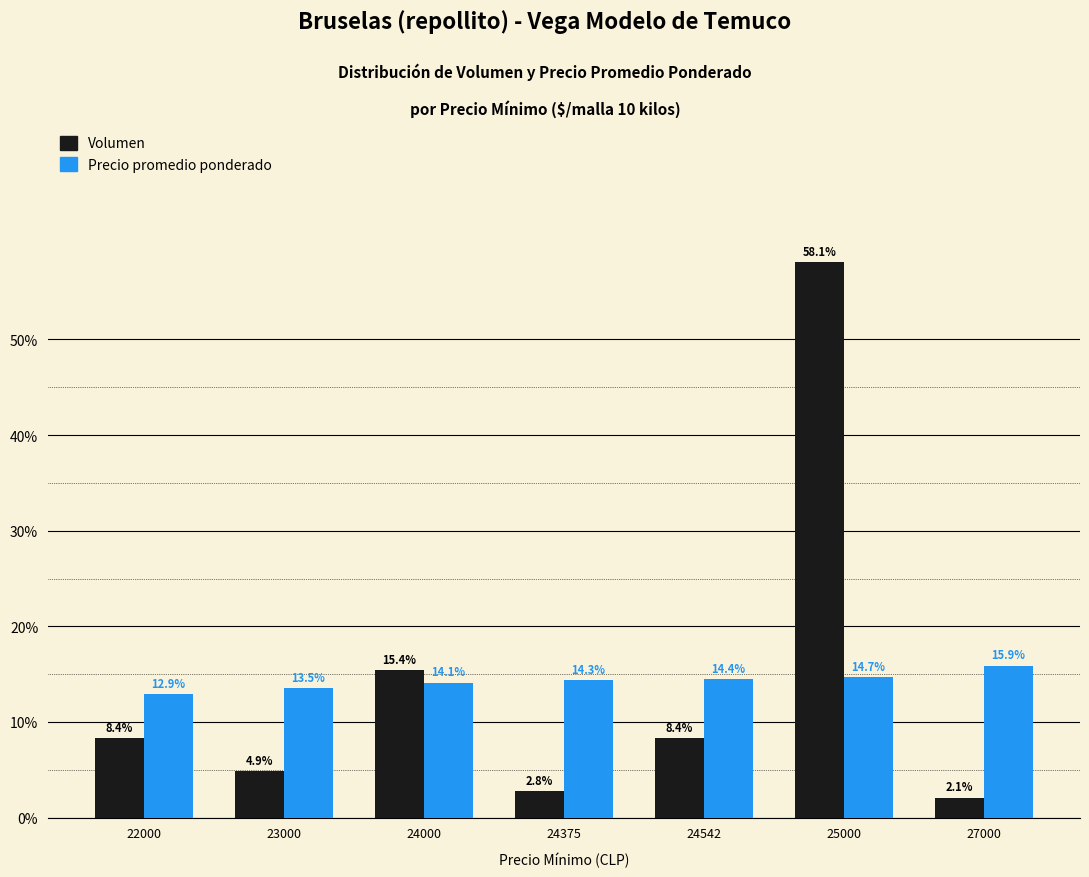

Reading left to right, transcribe all the data shown in this chart.

Volumen: 8.4	4.9	15.4	2.8	8.4	58.1	2.1
Precio promedio ponderado: 12.9	13.5	14.1	14.3	14.4	14.7	15.9